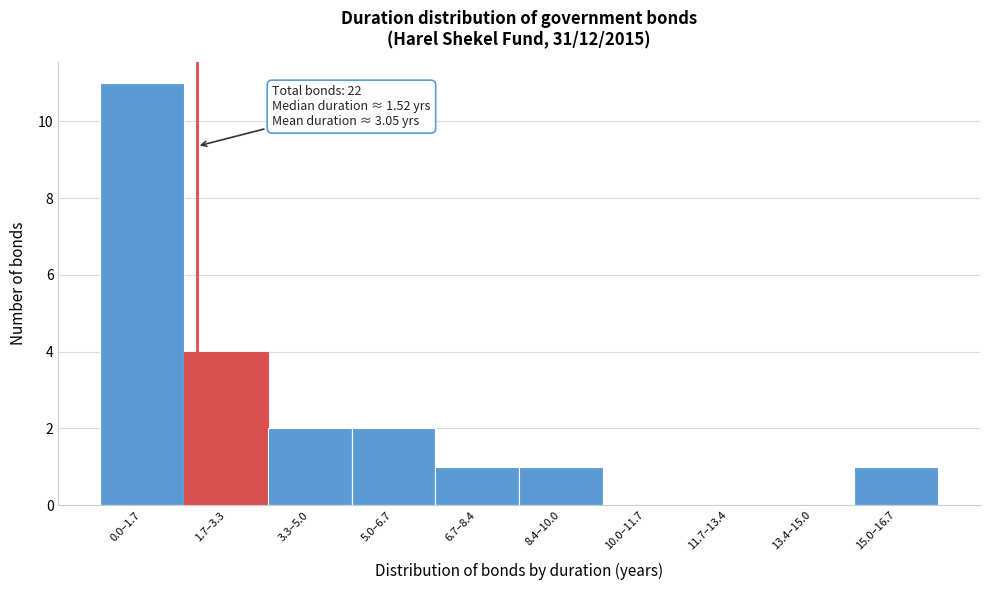

Reading left to right, what are all the values shown in this chart?

0.0–1.7=11	1.7–3.3=4	3.3–5.0=2	5.0–6.7=2	6.7–8.4=1	8.4–10.0=1	10.0–11.7=0	11.7–13.4=0	13.4–15.0=0	15.0–16.7=1